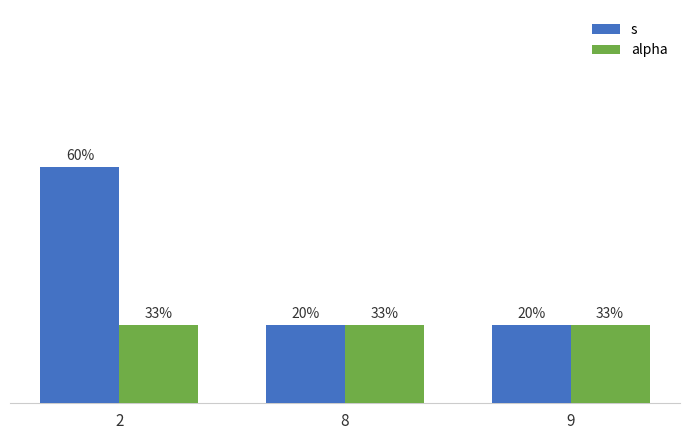

True or false: s has a value of 1 at 8.

False